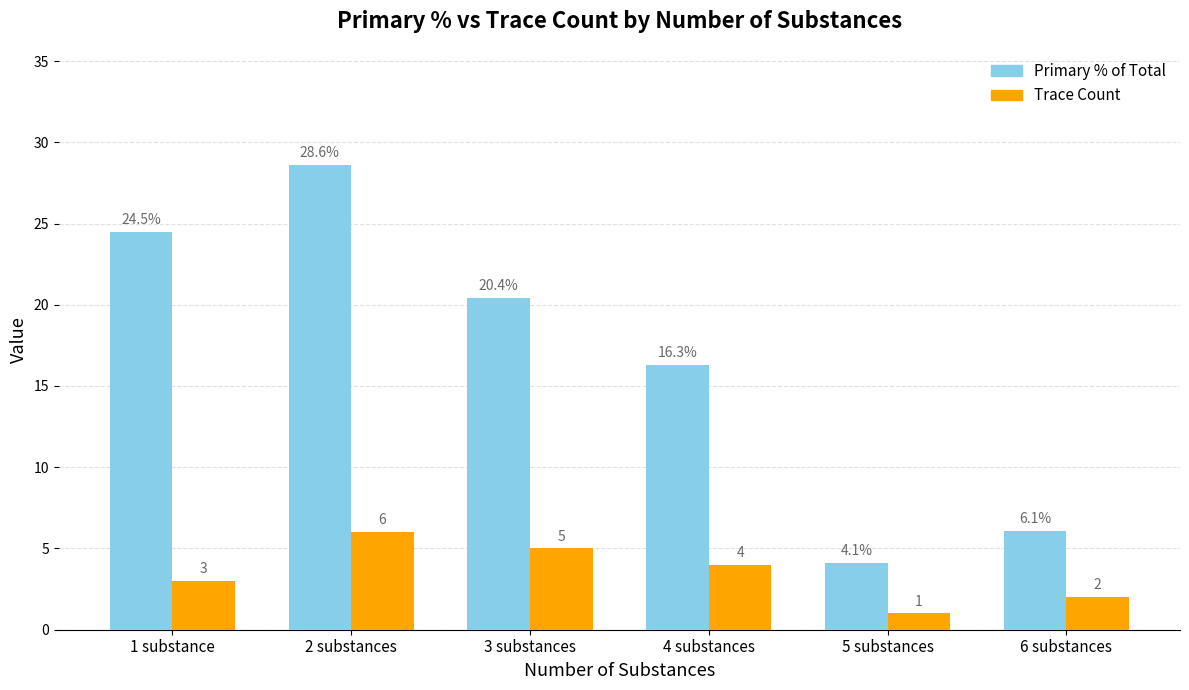

List the labels in order of Trace Count value, smallest first.

5 substances, 6 substances, 1 substance, 4 substances, 3 substances, 2 substances